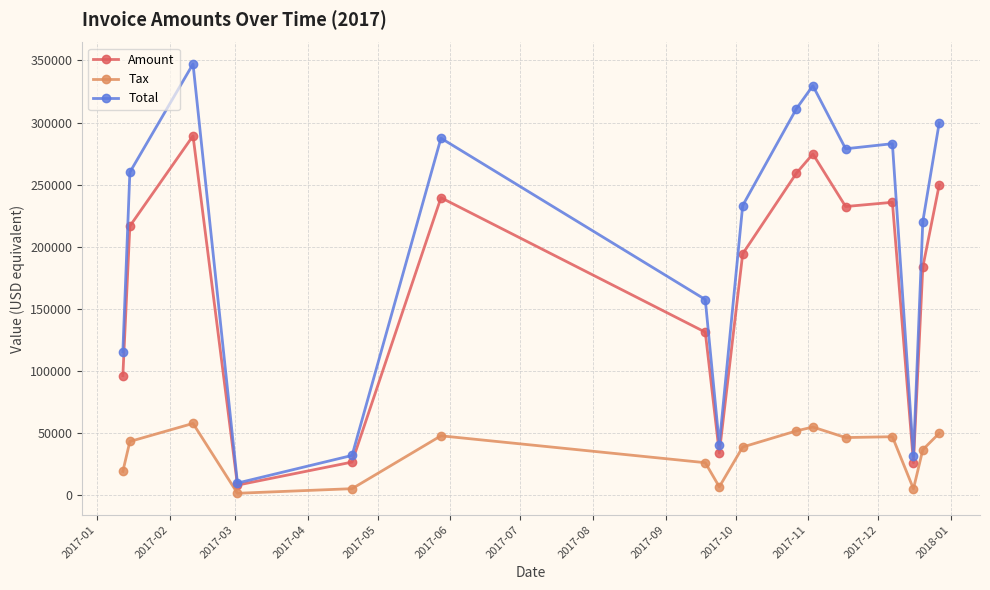

How many data points in Total are less than 260028?

8